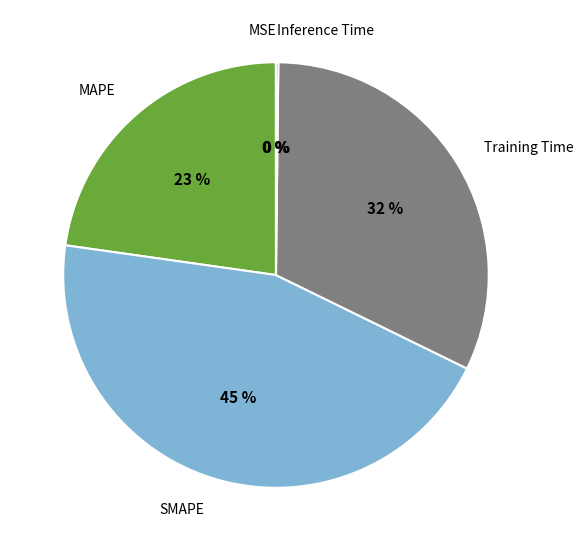

Which category has the biggest portion of the pie?

SMAPE